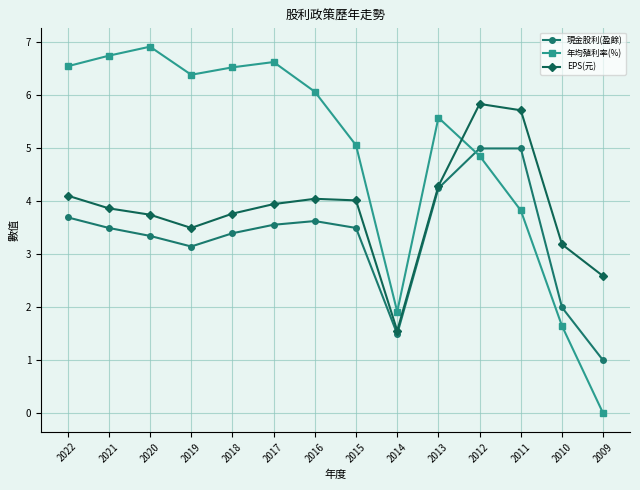

What is the difference between the 年均殖利率(%) values at 2012 and 2017?

1.8